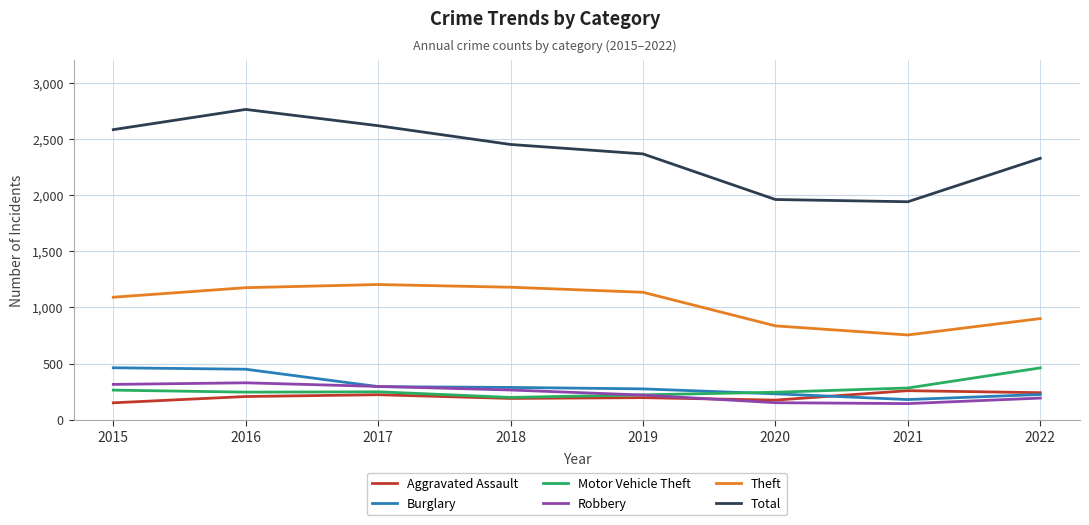

At which label does Burglary first exceed 288?

2015